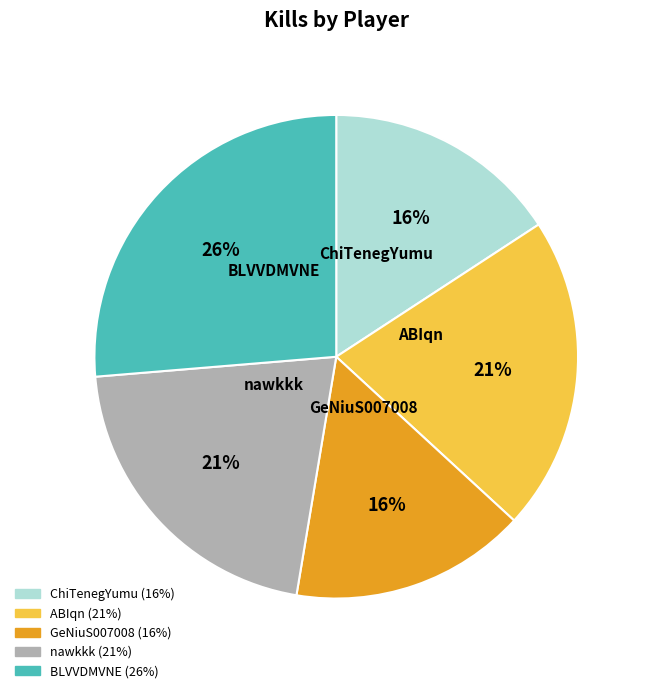

Which category has the biggest portion of the pie?

BLVVDMVNE